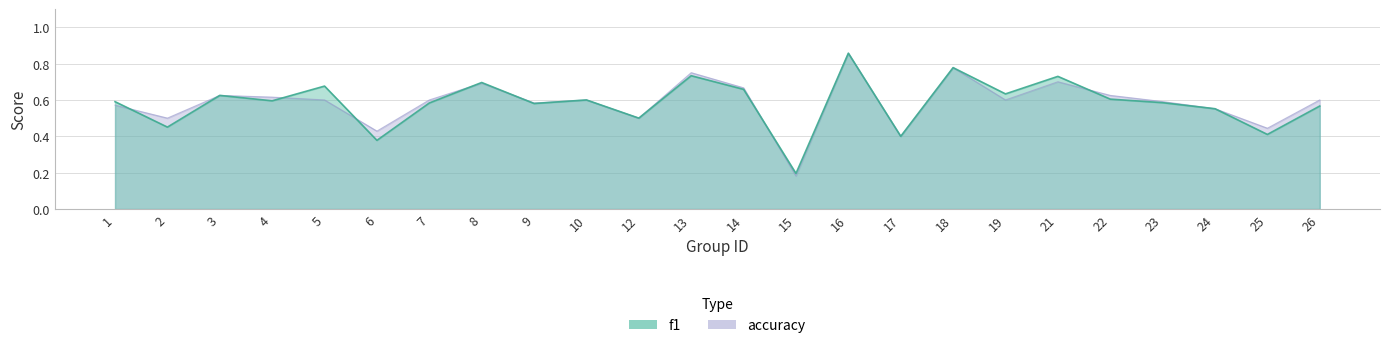

What is the value of the accuracy point at the 4th from the left?

0.6